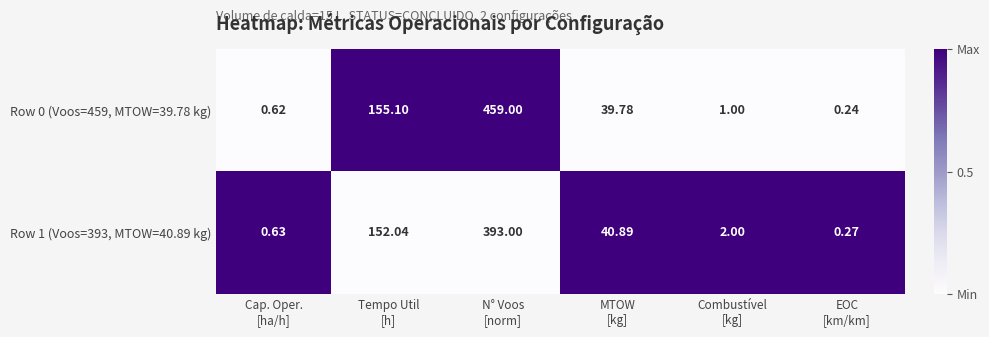

Rank the series by their maximum value, from highest to lowest.

Row 0 (Voos=459, MTOW=39.78 kg), Row 1 (Voos=393, MTOW=40.89 kg)